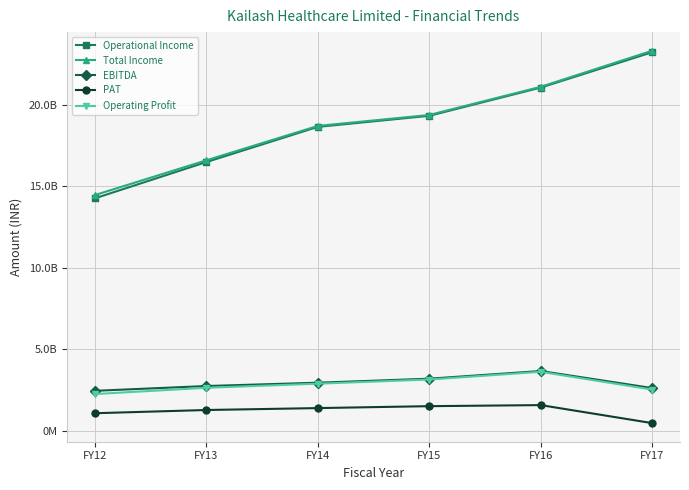

What are all the series names shown in the legend?

Operational Income, Total Income, EBITDA, PAT, Operating Profit